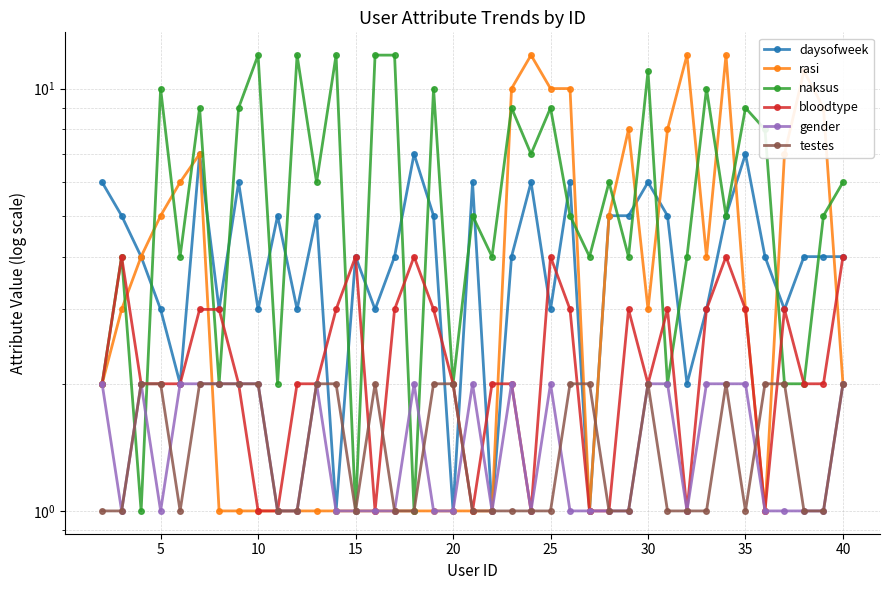

Reading left to right, list all the values displayed in this chart.

daysofweek: 6	5	4	3	2	7	3	6	3	5	3	5	1	4	3	4	7	5	1	6	1	4	6	3	6	1	5	5	6	5	2	3	5	7	4	3	4	4	4
rasi: 2	3	4	5	6	7	1	1	1	1	1	1	1	1	1	1	1	1	1	1	1	10	12	10	10	1	5	8	3	8	12	4	12	3	1	7	11	9	2
naksus: 2	4	1	10	4	9	2	9	12	2	12	6	12	1	12	12	1	10	2	5	4	9	7	9	5	4	6	4	11	2	4	10	5	9	8	2	2	5	6
bloodtype: 2	4	2	2	2	3	3	2	1	1	2	2	3	4	1	3	4	3	2	1	2	2	1	4	3	1	1	3	2	3	1	3	4	3	1	3	2	2	4
gender: 2	1	2	1	2	2	2	2	2	1	1	2	1	1	1	1	2	1	1	2	1	2	1	2	1	1	1	1	2	2	1	2	2	2	1	1	1	1	2
testes: 1	1	2	2	1	2	2	2	2	1	1	2	2	1	2	1	1	2	2	1	1	1	1	1	2	2	1	1	2	1	1	1	2	1	2	2	1	1	2